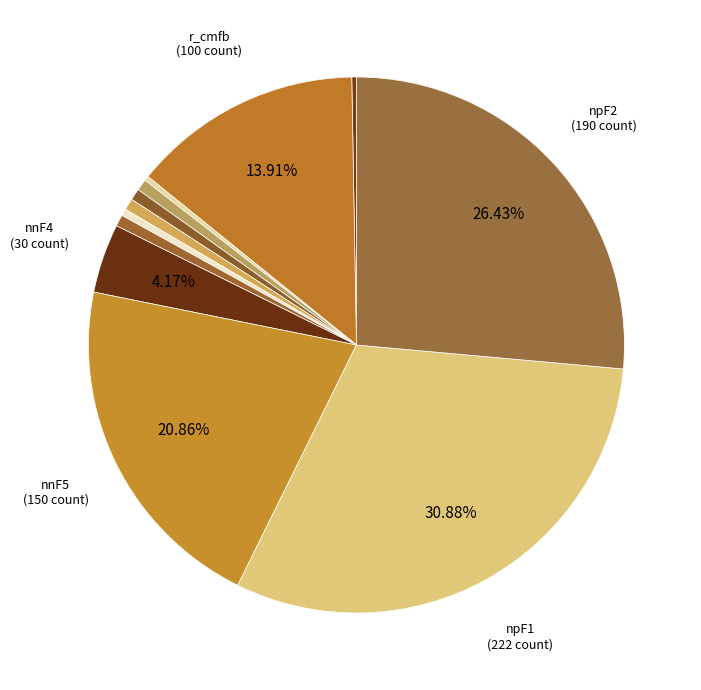

How many slices are in this pie chart?

12